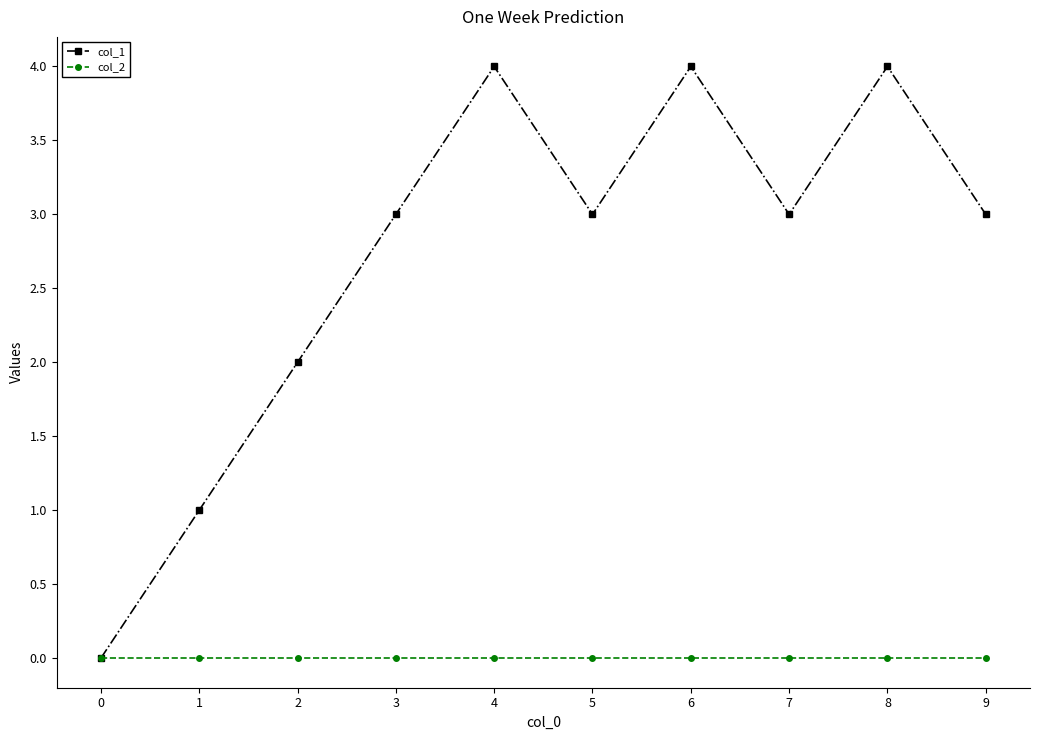

What is the sum of the col_1 values at 0 and 6?

4